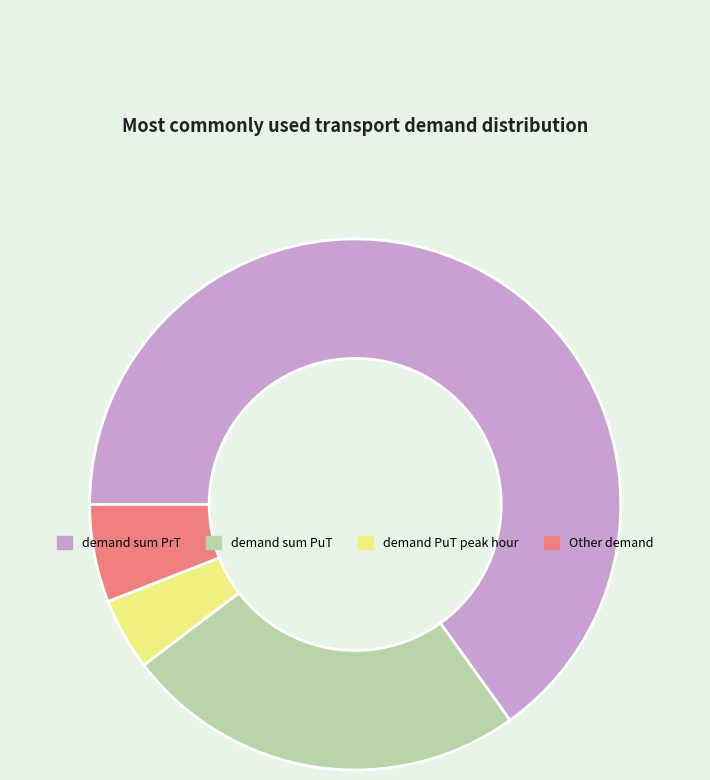

What is the smallest slice in the pie chart?

demand PuT peak hour